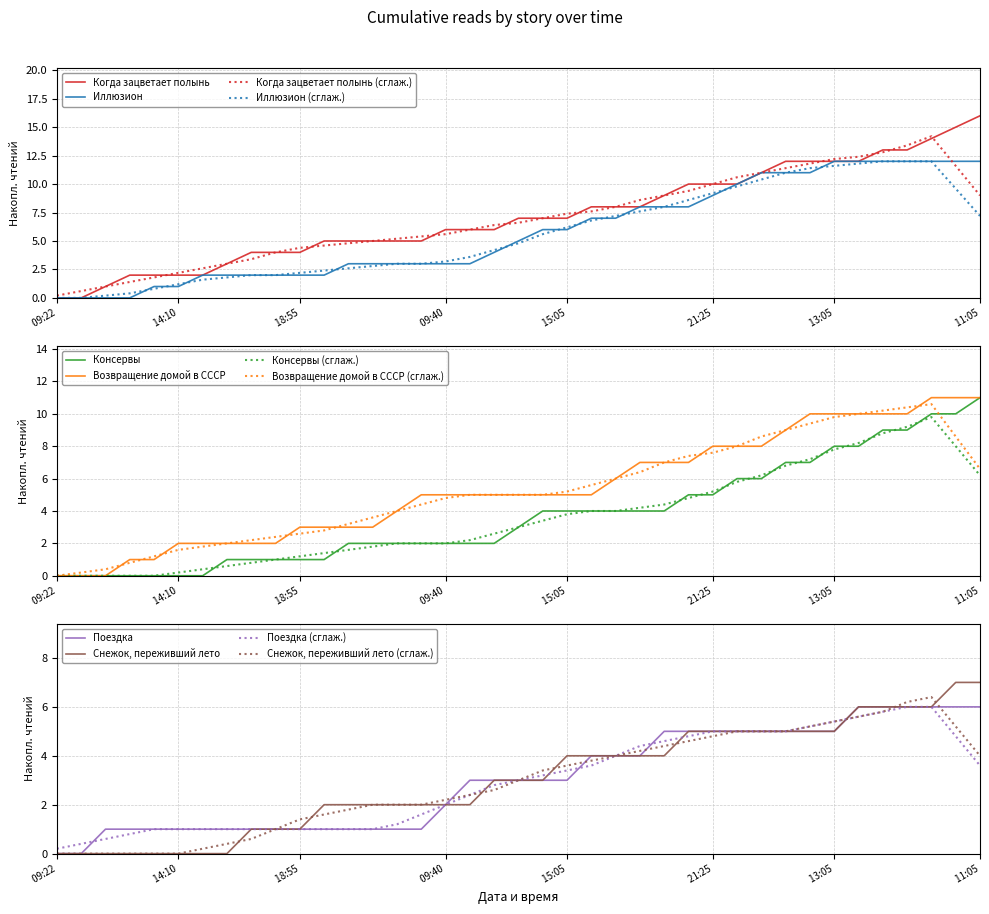

True or false: Когда зацветает полынь (сглаж.) has a value of 1.3 at  18:55.

False